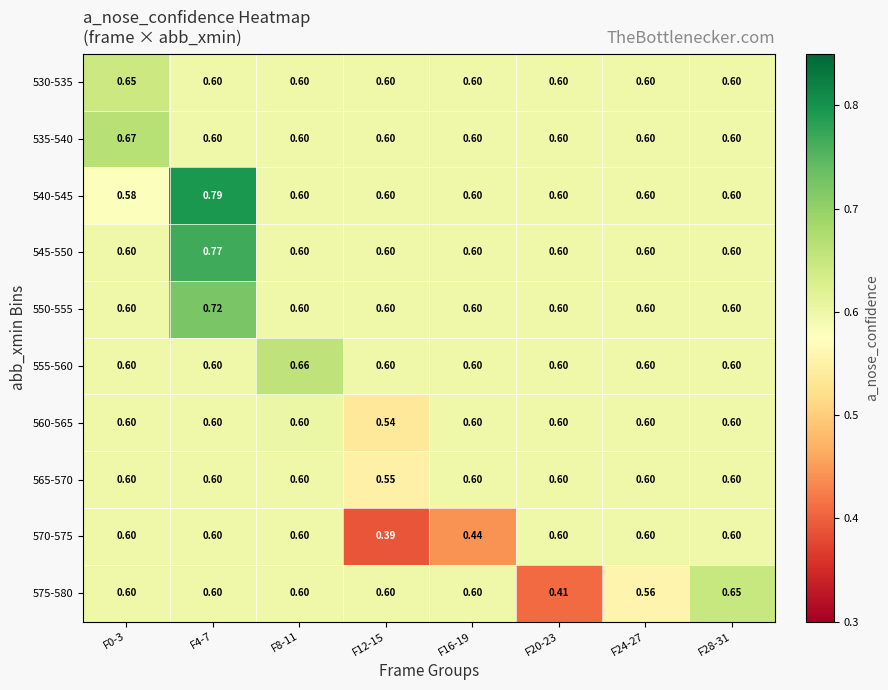

Is the value of 570-575 at F16-19 greater than the value of 565-570 at F16-19?

No